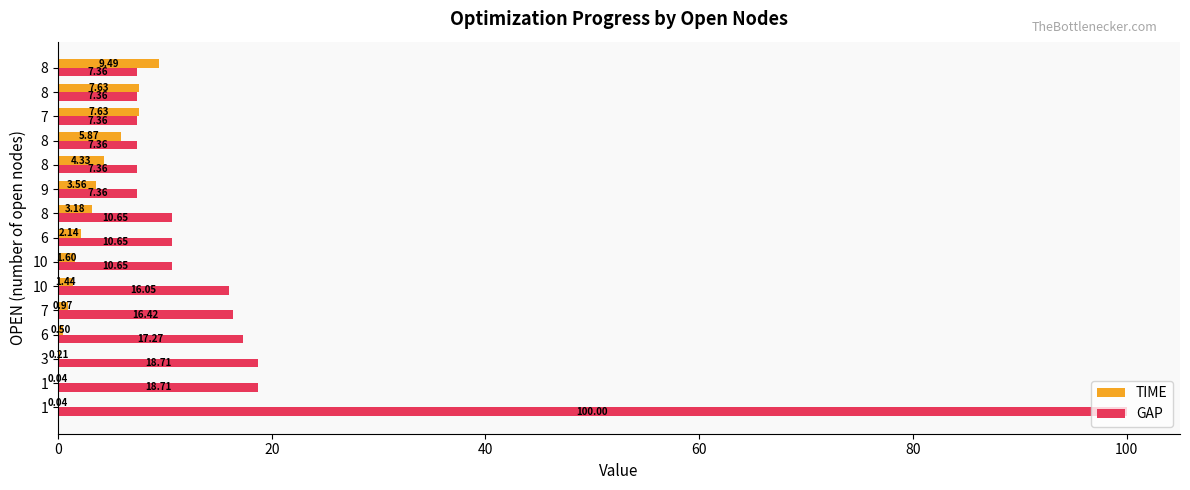

What is the difference between the maximum and second lowest values in the TIME series?

9.4